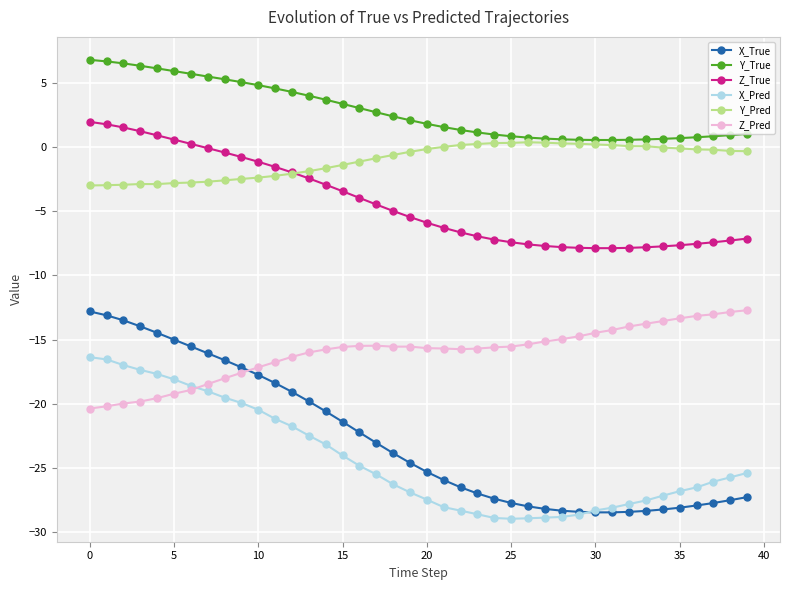

What is the difference between the second highest and second lowest values in the X_Pred series?

12.4